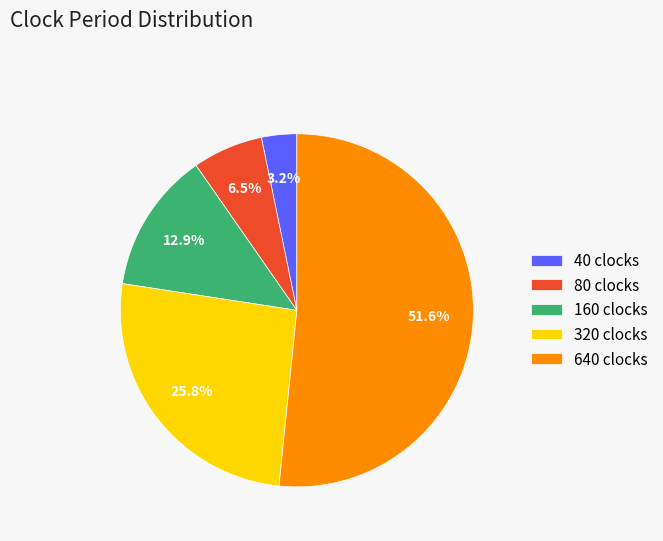

Which slice represents more than half of the pie?

640 clocks